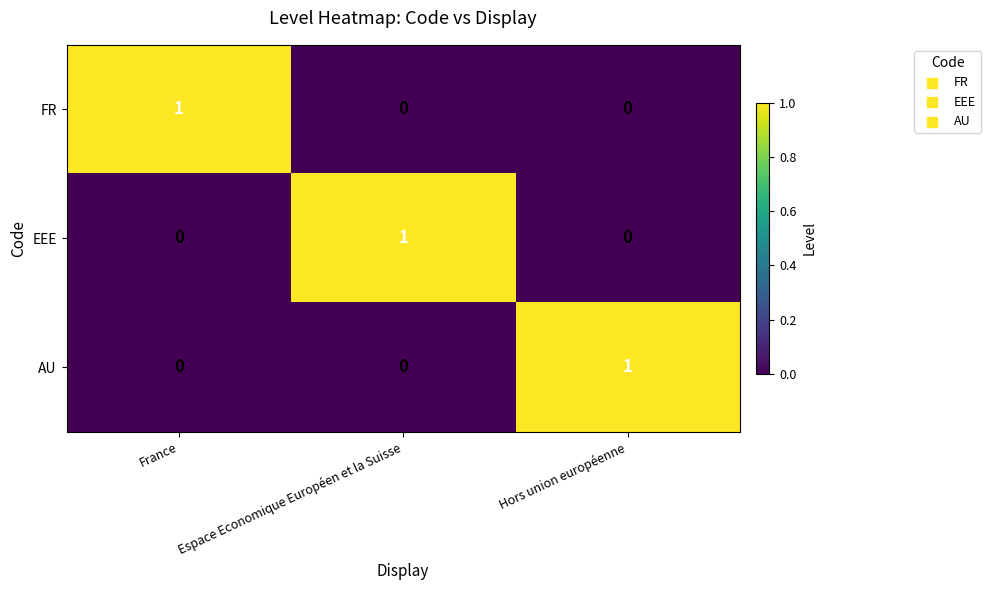

At how many categories does at least one series exceed 0?

3